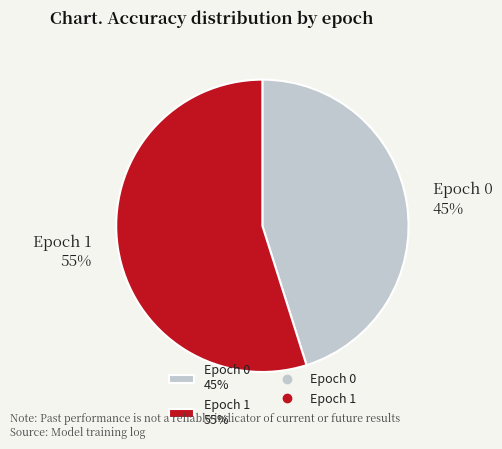

To the nearest percent, what percentage of the pie is Epoch 1?

55%